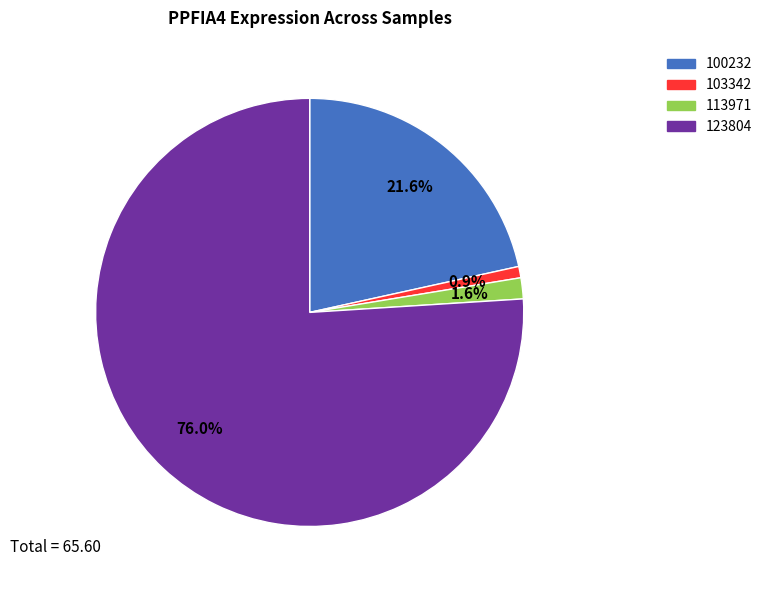

Which slice is the largest?

123804